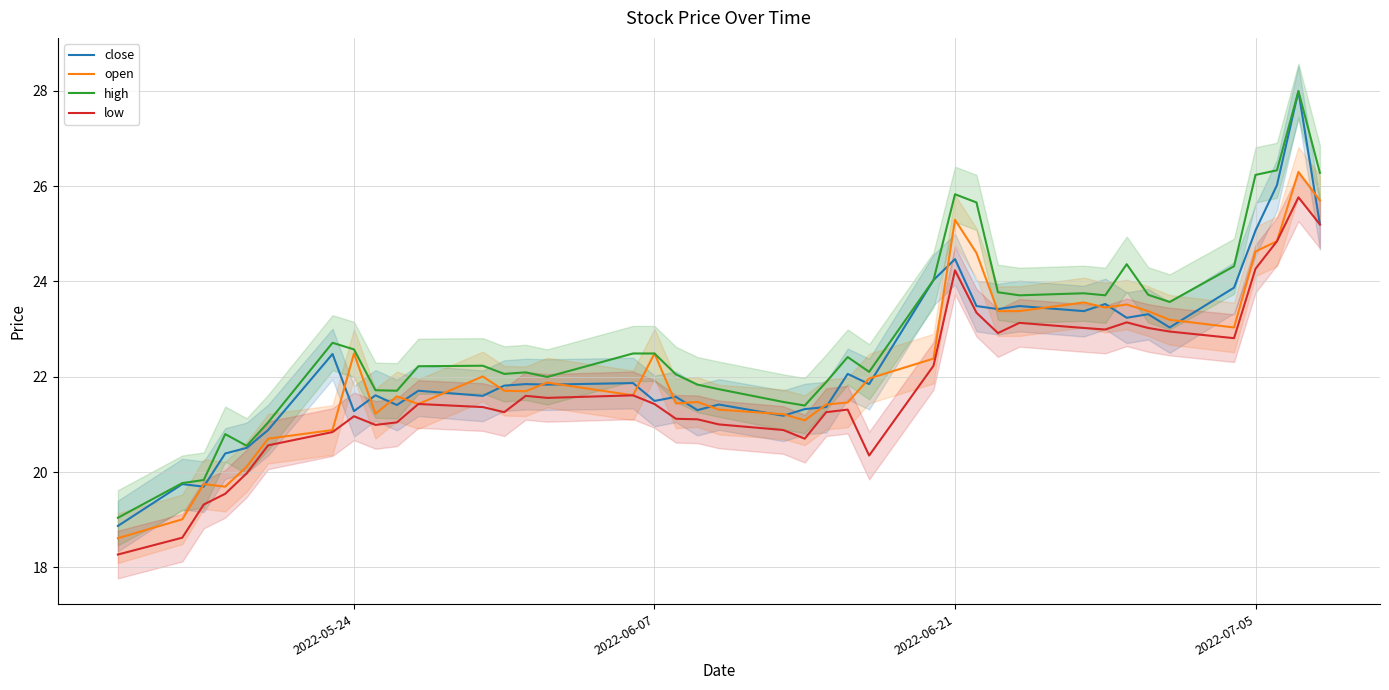

True or false: low and high intersect in this chart.

False